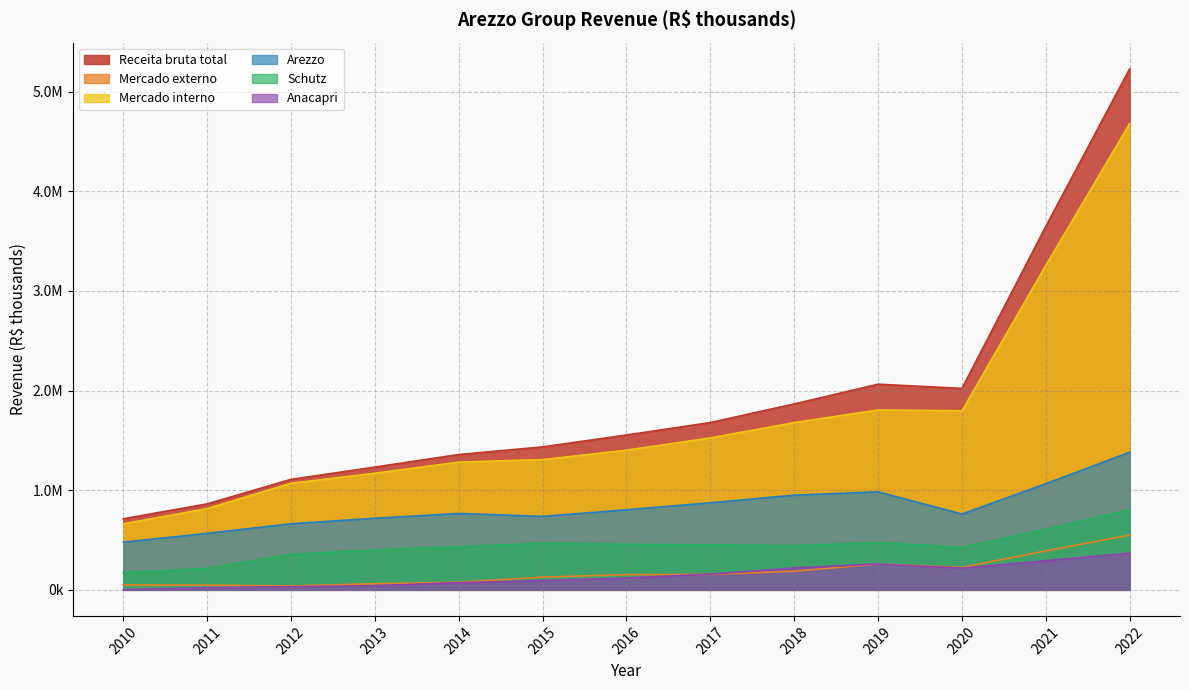

Which series has the largest range (max minus min)?

Receita bruta total